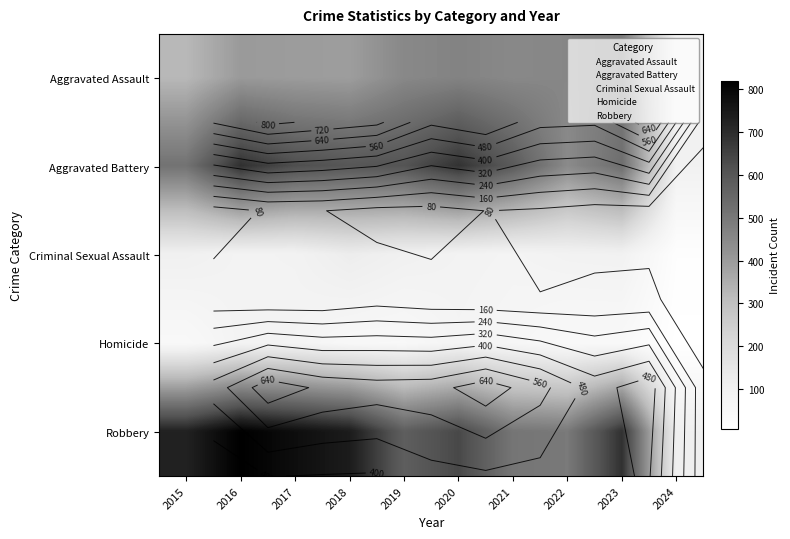

The value of Aggravated Assault at 2021 is 590. True or false?

False